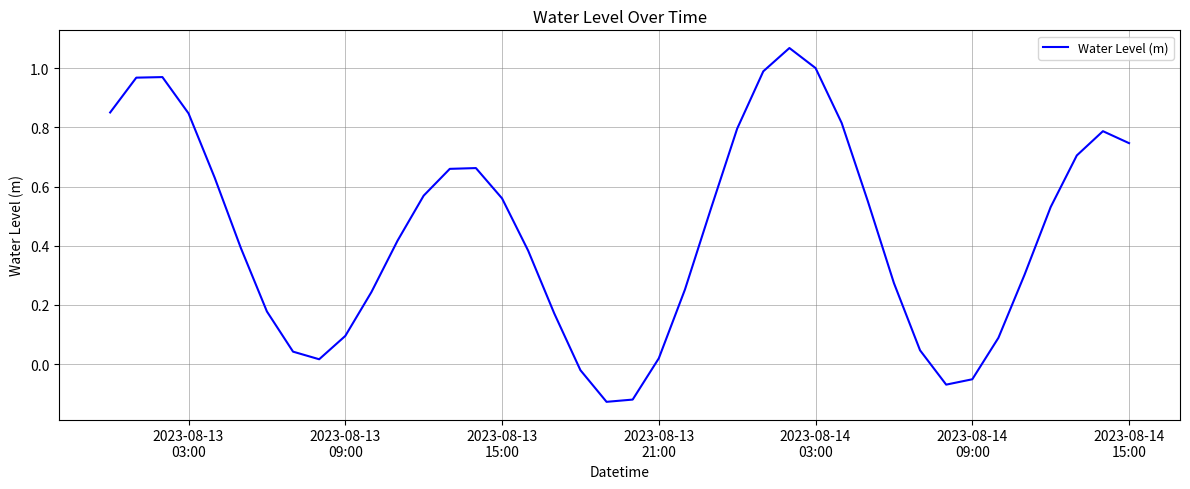

How many lines are shown in the chart?

1